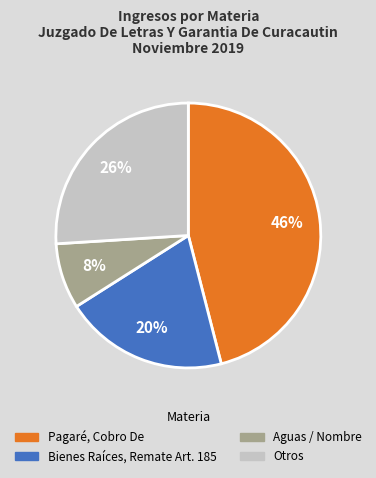

To the nearest percent, what is the difference between the largest and smallest slice percentages?

38%